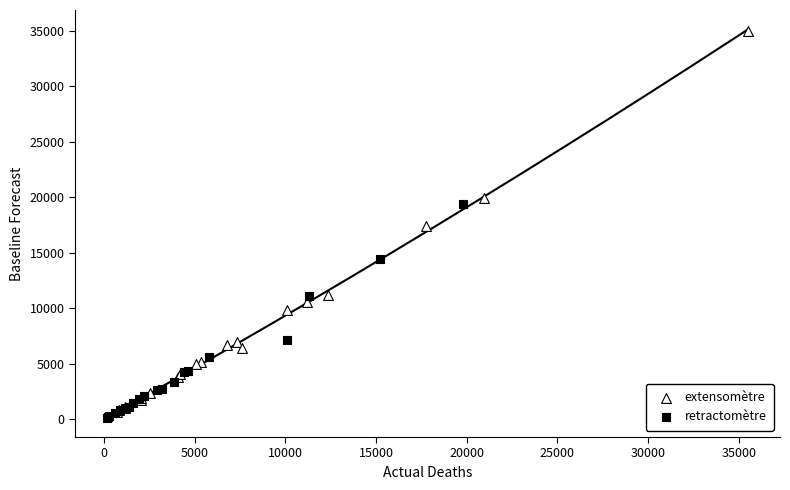

Which series has the largest Y range (max minus min)?

extensomètre